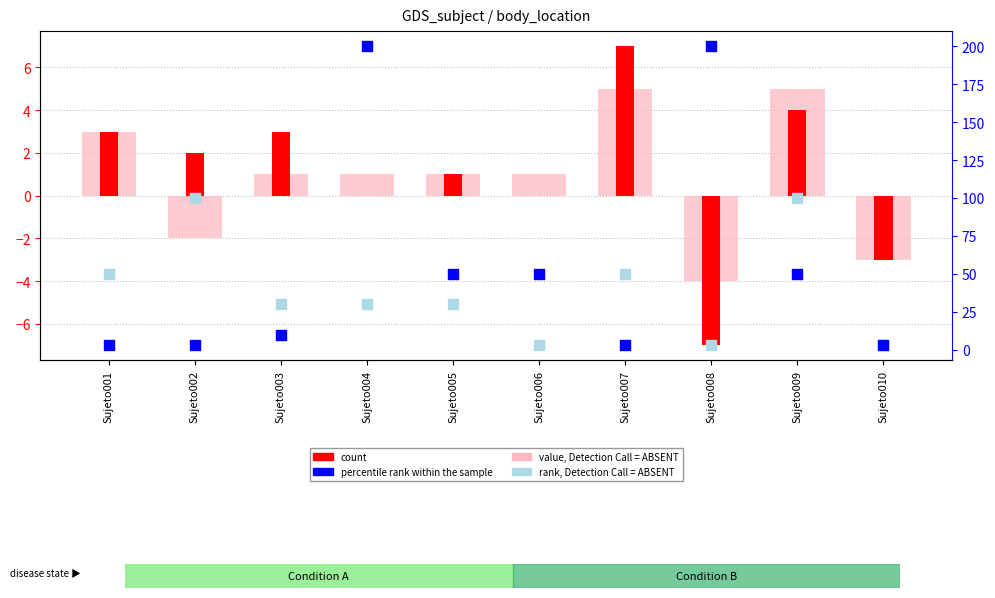

Which series reaches the maximum Y coordinate?

percentile rank within the sample